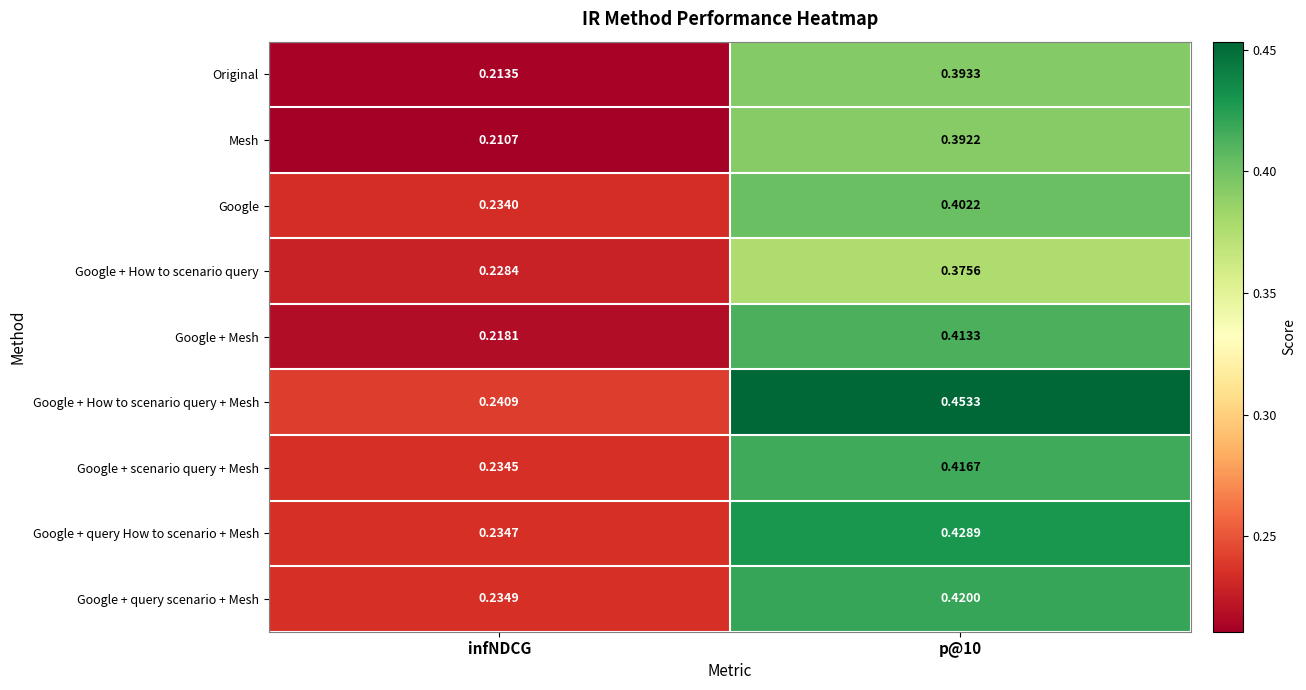

Rank the series by their maximum value, from highest to lowest.

Google + How to scenario query + Mesh, Google + query How to scenario + Mesh, Google + query scenario + Mesh, Google + scenario query + Mesh, Google + Mesh, Google, Original, Mesh, Google + How to scenario query